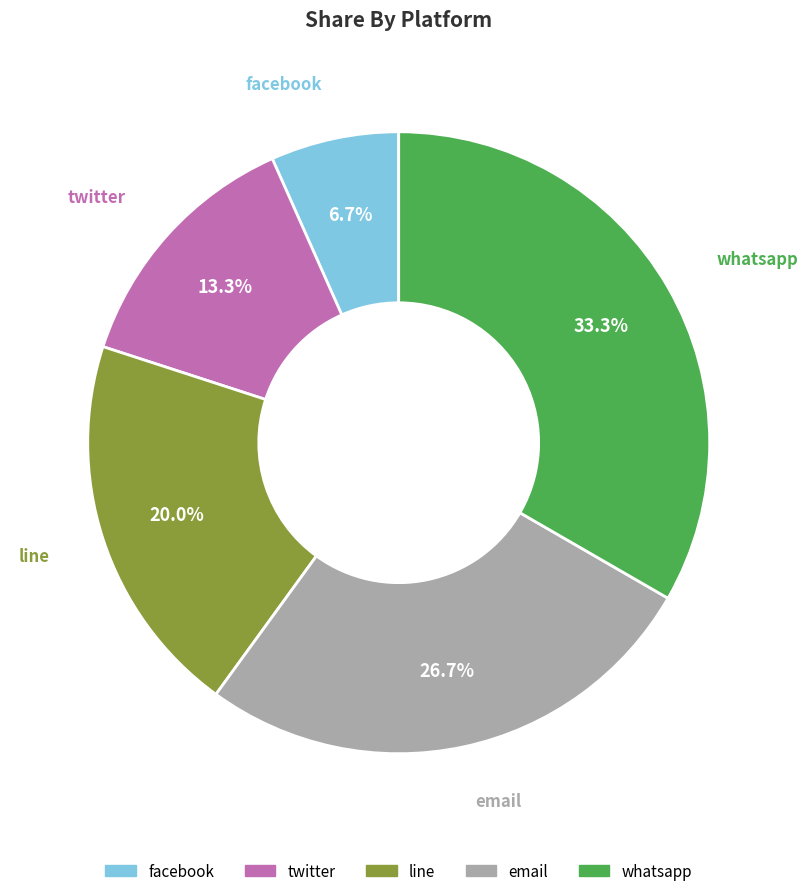

How many slices are in this pie chart?

5